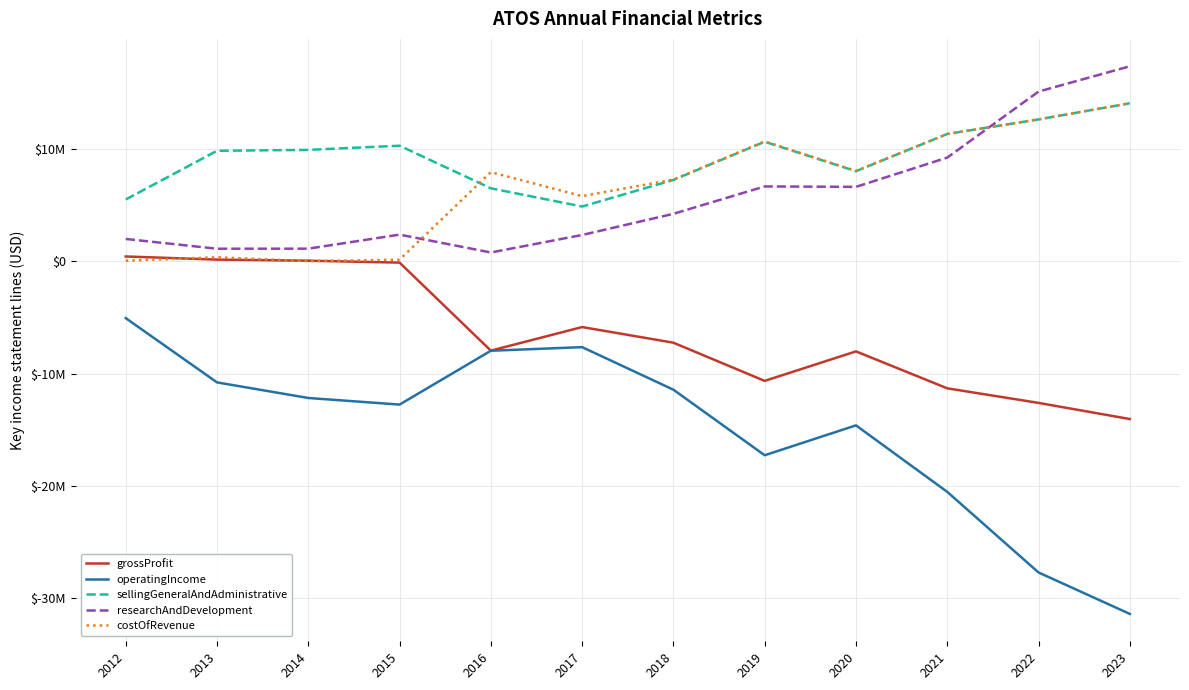

At which category is the sum across all series the highest?

2012